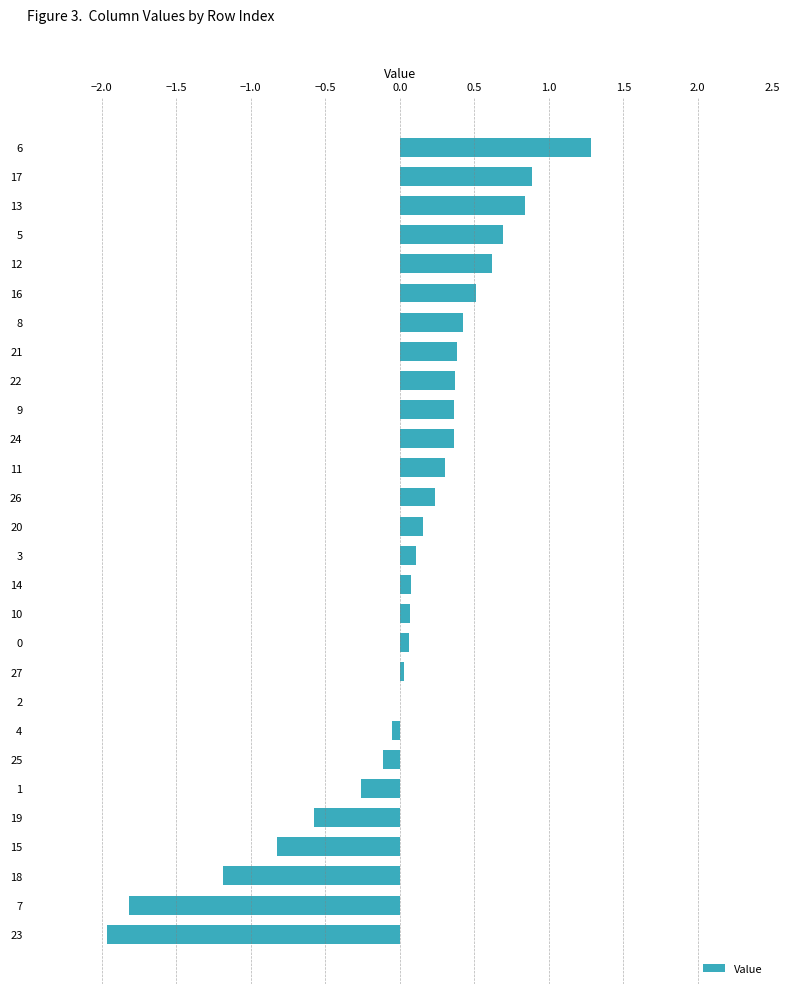

What is the sum of all values?

1.0